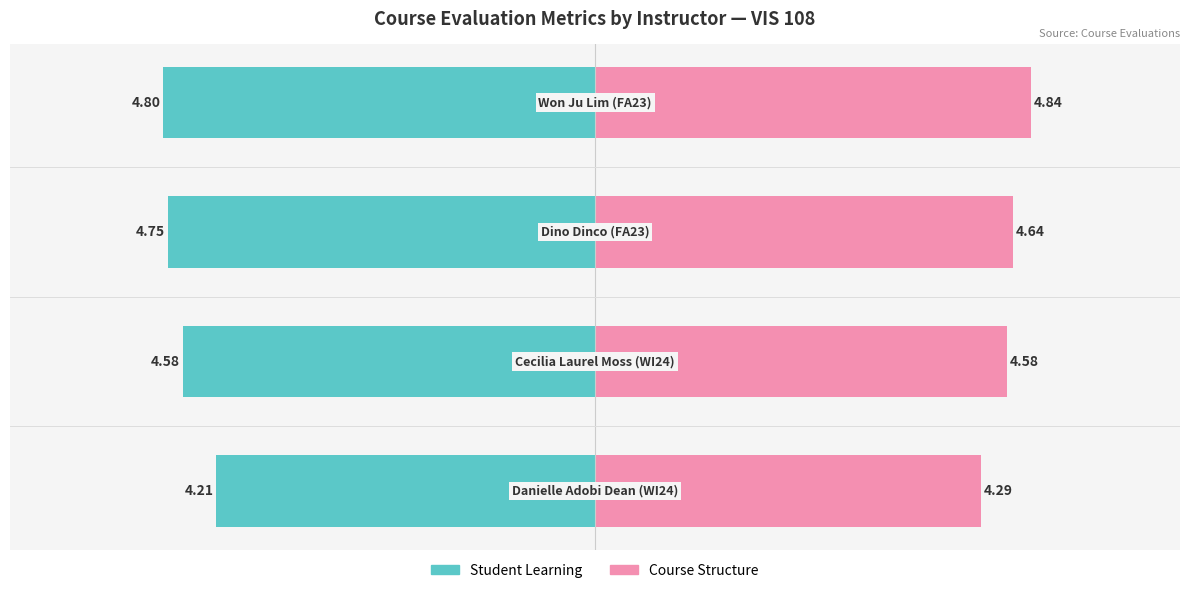

Between 1 and 3, which is larger?

1